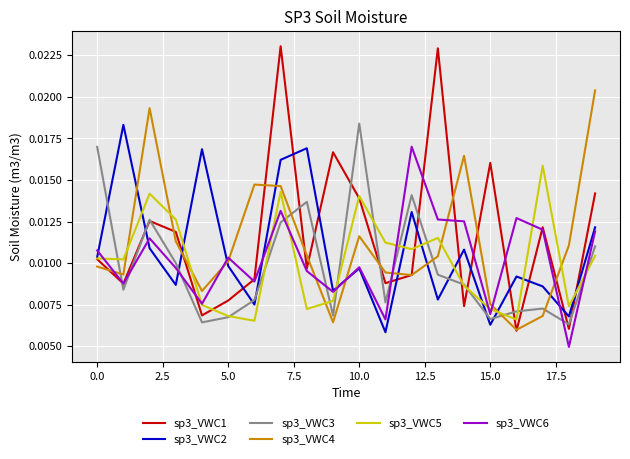

At how many categories does at least one series exceed 0?

20